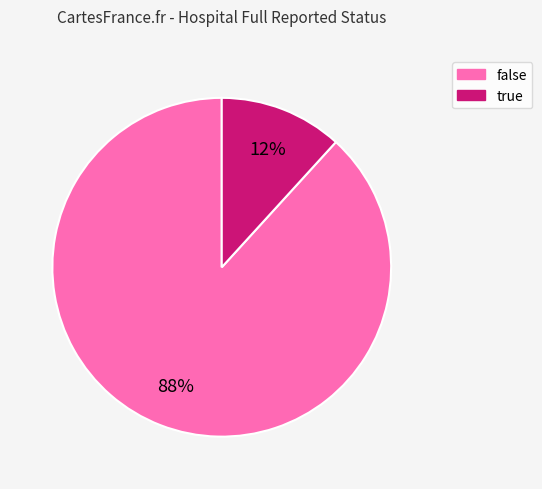

To the nearest percent, what percentage of the pie is false?

88%